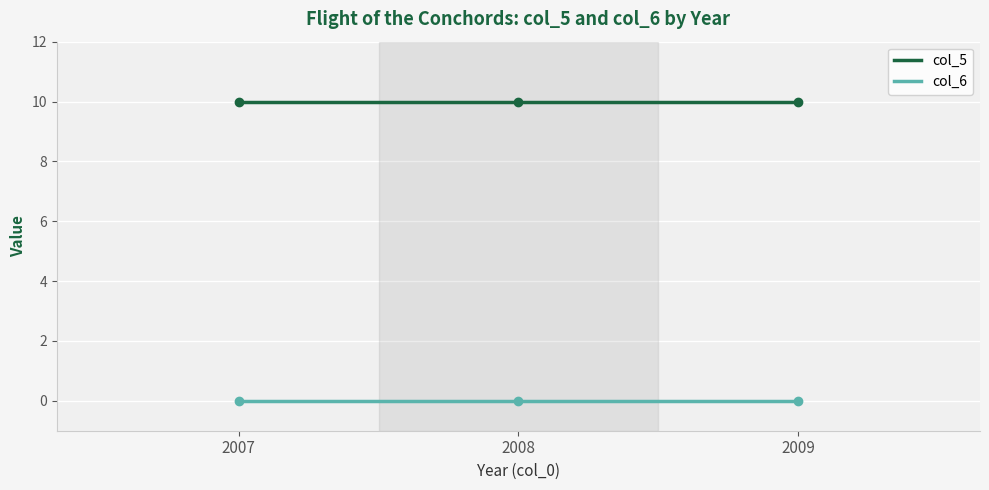

Which series has the largest total across all categories?

col_5